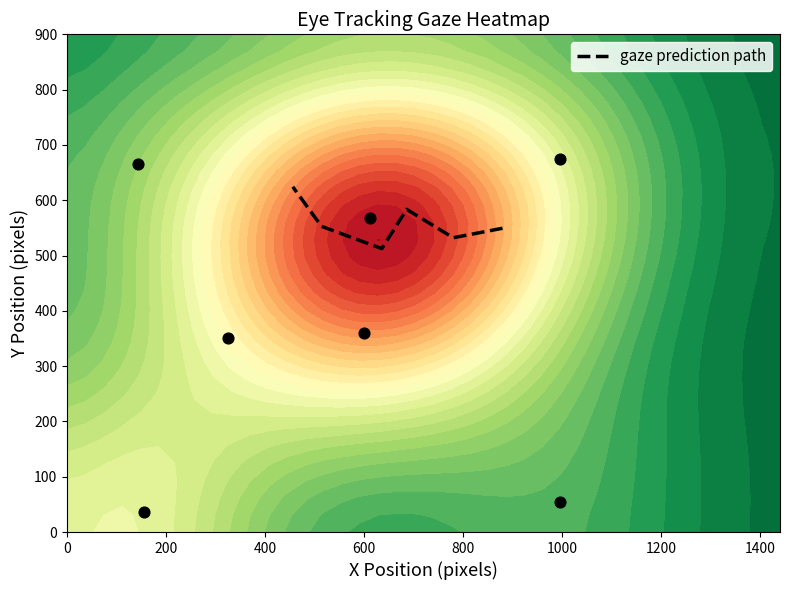

What is the average value?

559.1